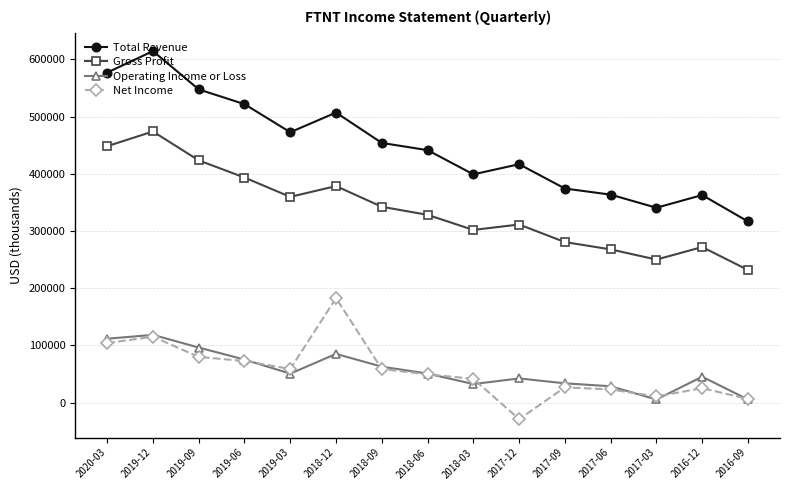

What is the total value across all series at 2017-09?

715100